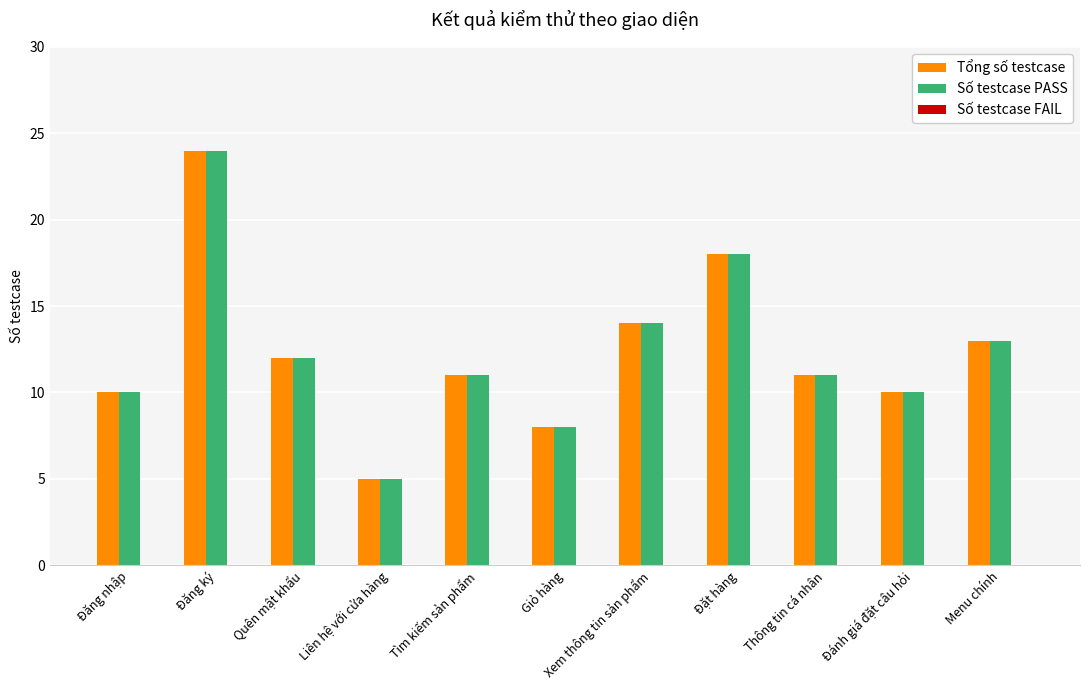

What is the total value across all series at Xem thông tin sản phẩm?

28